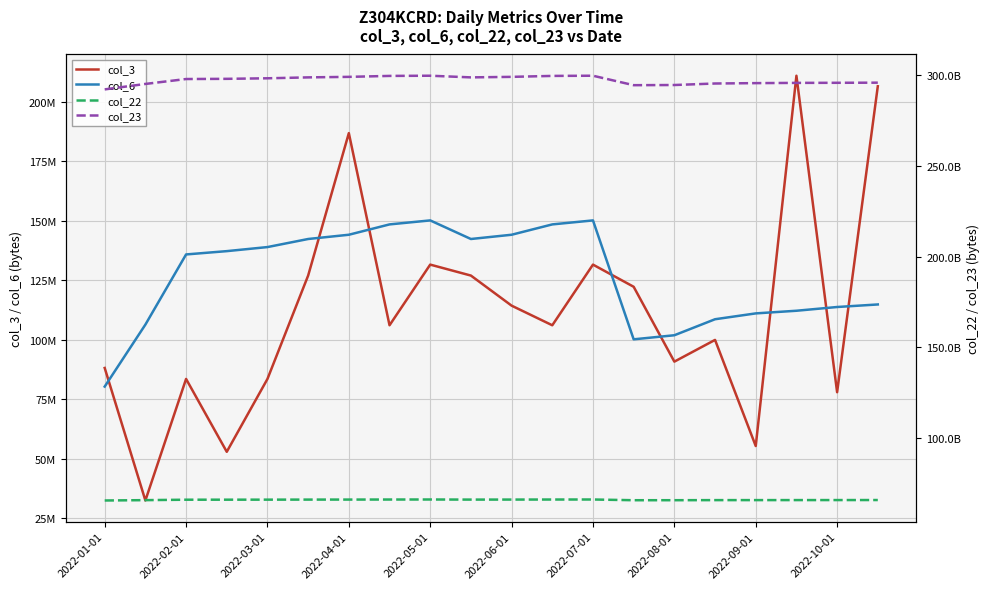

Between 2022-01-01 and 2022-02-01, which series saw the biggest shift?

col_23